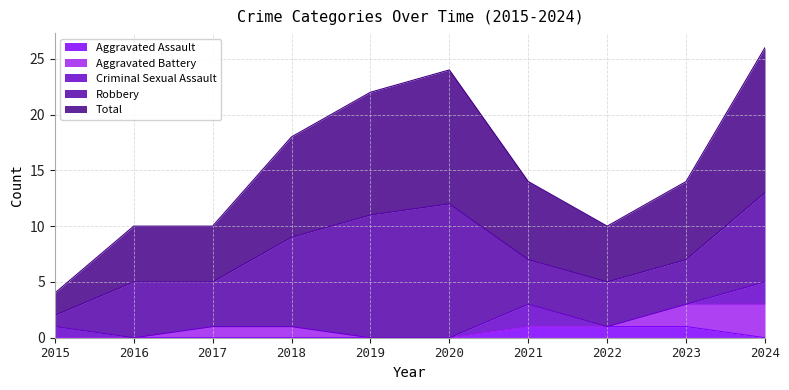

In Total, how many points are lower than both neighbors (excluding endpoints)?

1